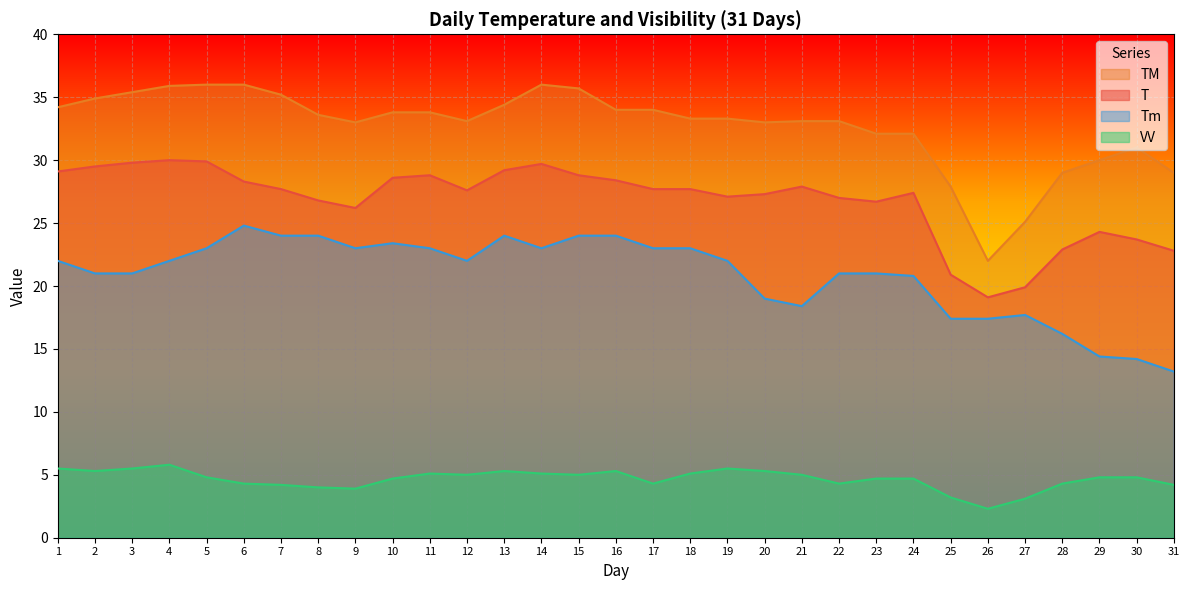

The value of TM at 22 is 51.3. True or false?

False